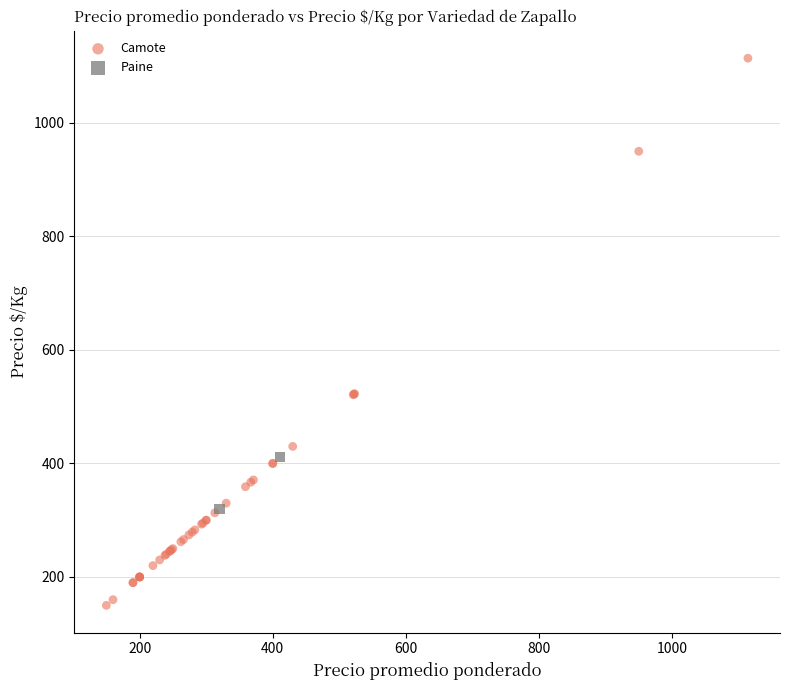

What are all the series names shown in the legend?

Camote, Paine